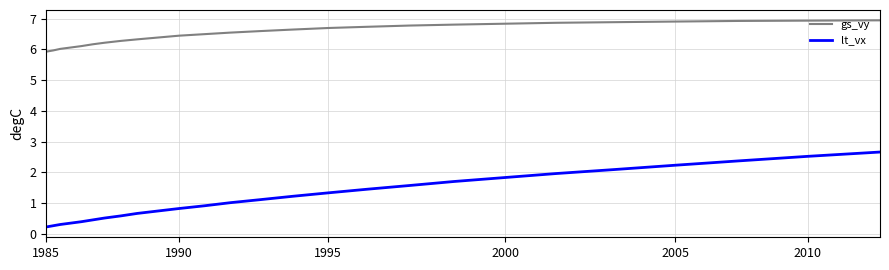

Which series has the largest total across all categories?

gs_vy